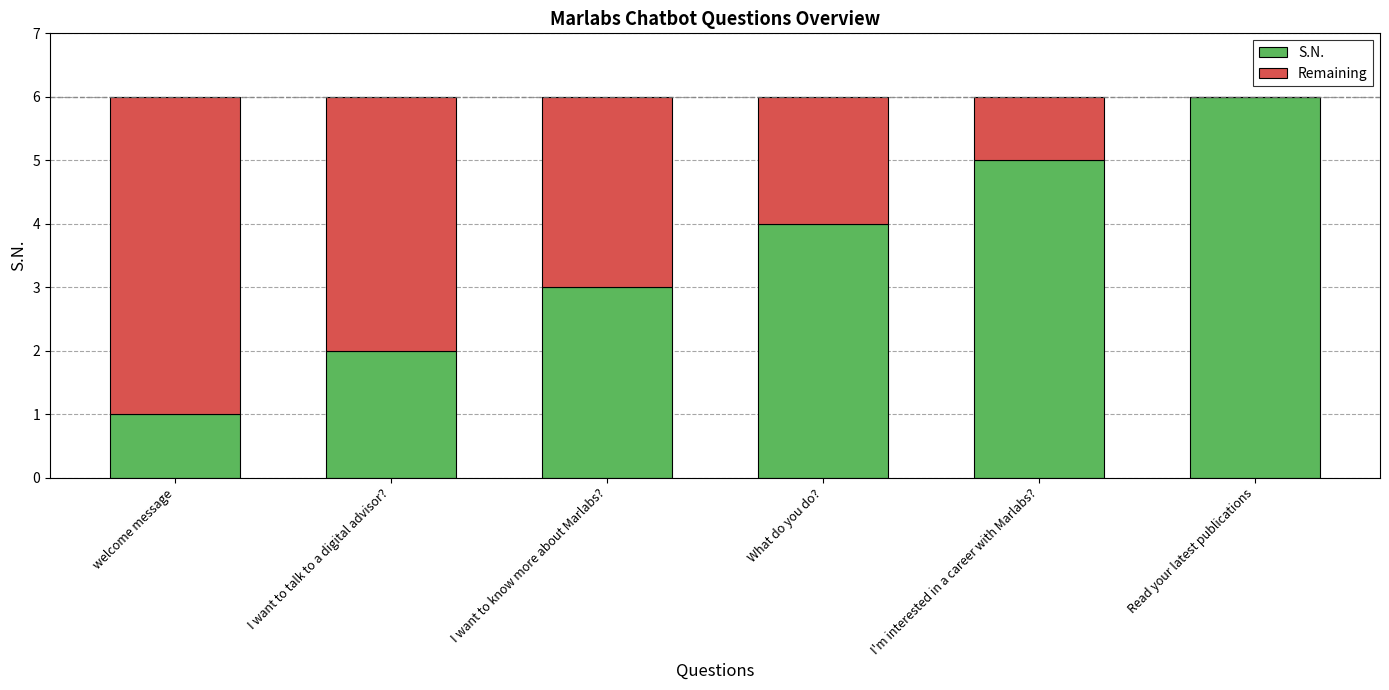

What is the sum of all S.N. values?

21